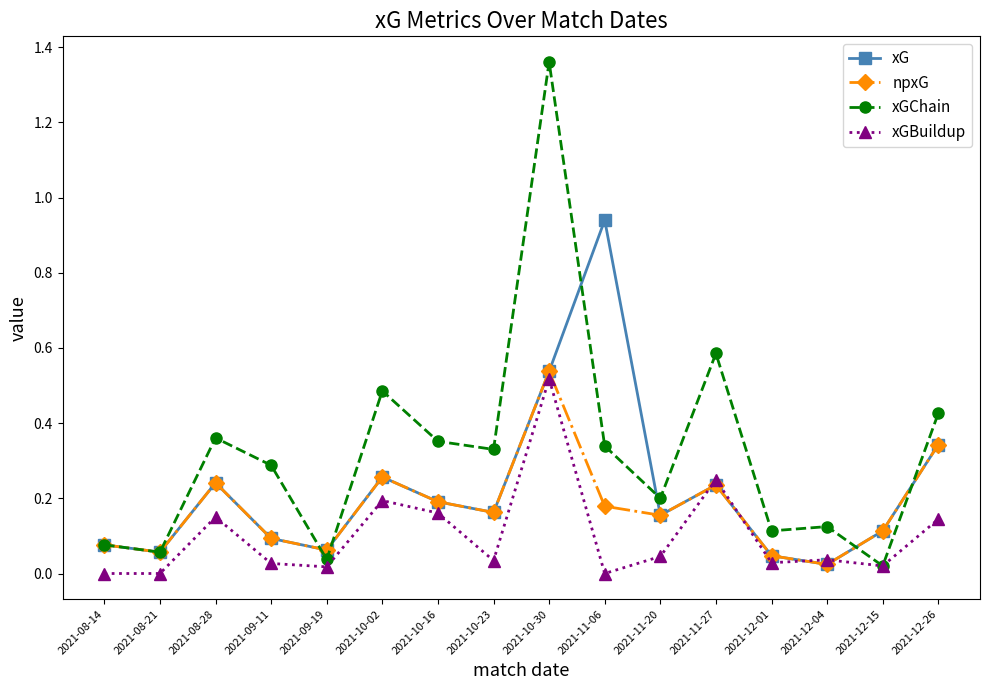

Which category has the highest value across all series?

2021-10-30